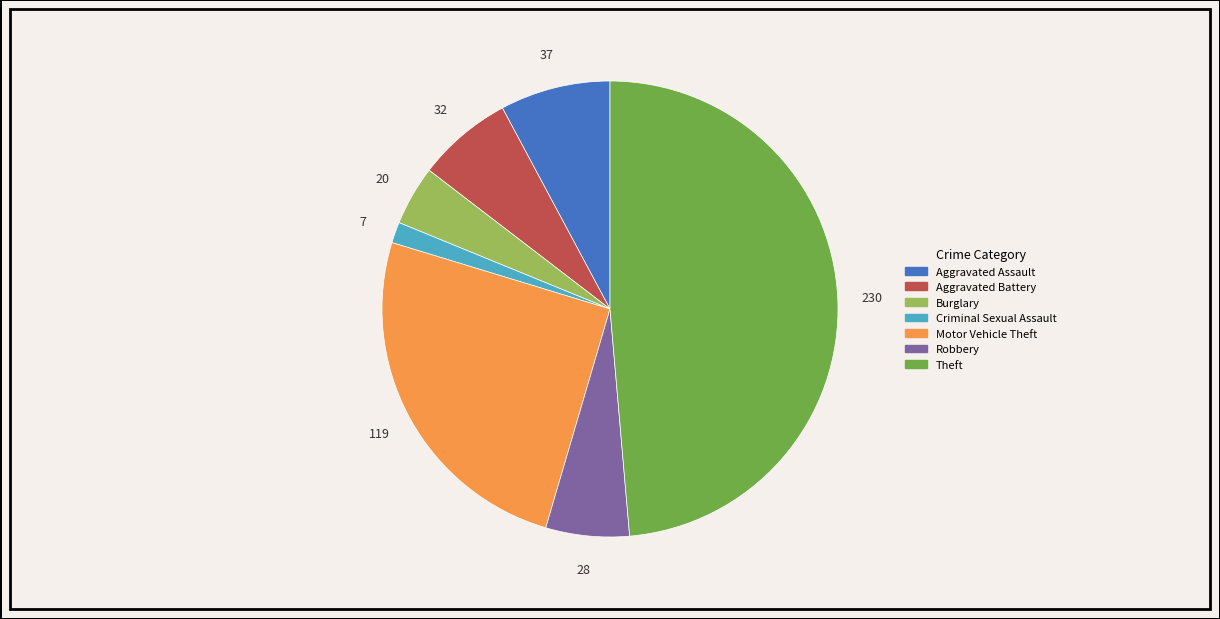

Count the number of slices in the pie.

7